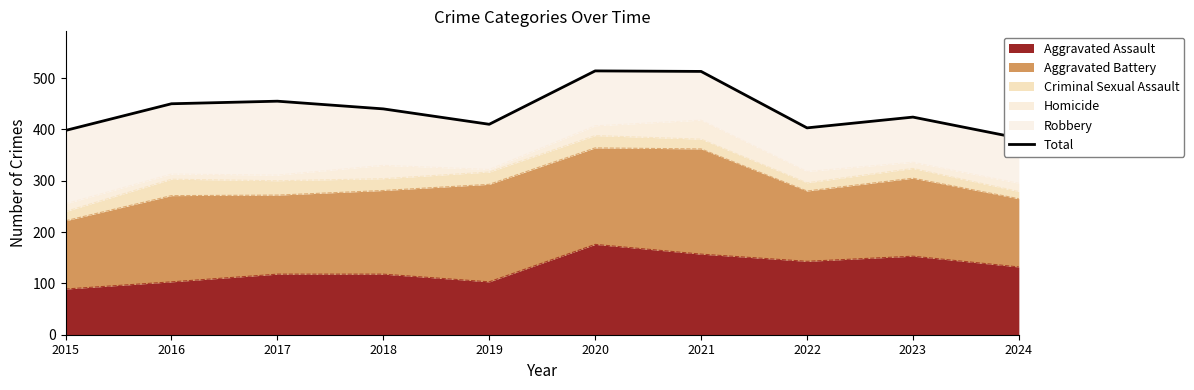

What is the value of the 1st point from the left?

398